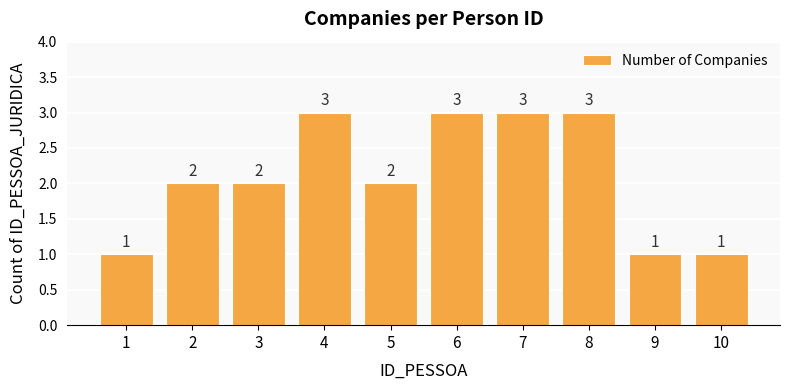

Reading right to left, extract all data points from this chart.

10=1	9=1	8=3	7=3	6=3	5=2	4=3	3=2	2=2	1=1